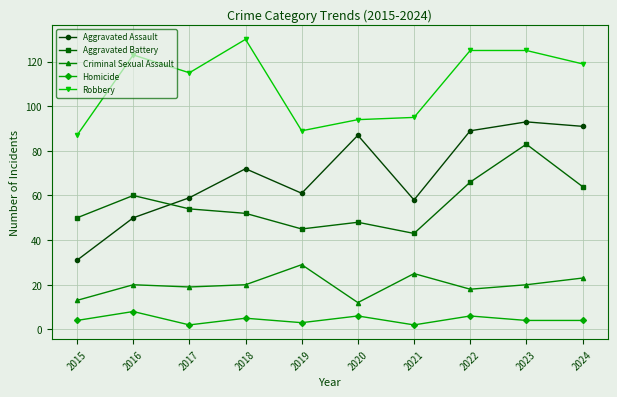

How many series are shown in this chart?

5